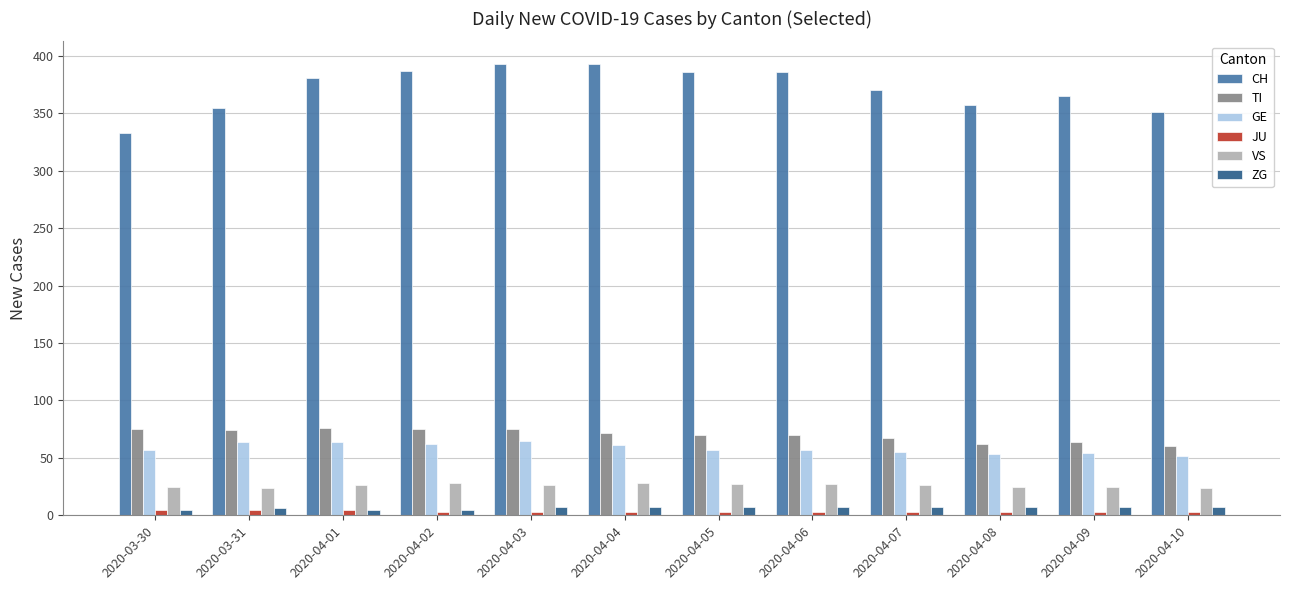

What is the total value across all series at 2020-04-09?

518